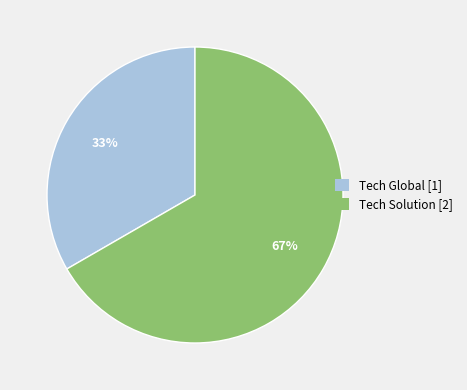

Do Tech Global and Tech Solution together represent more than half of the pie?

Yes